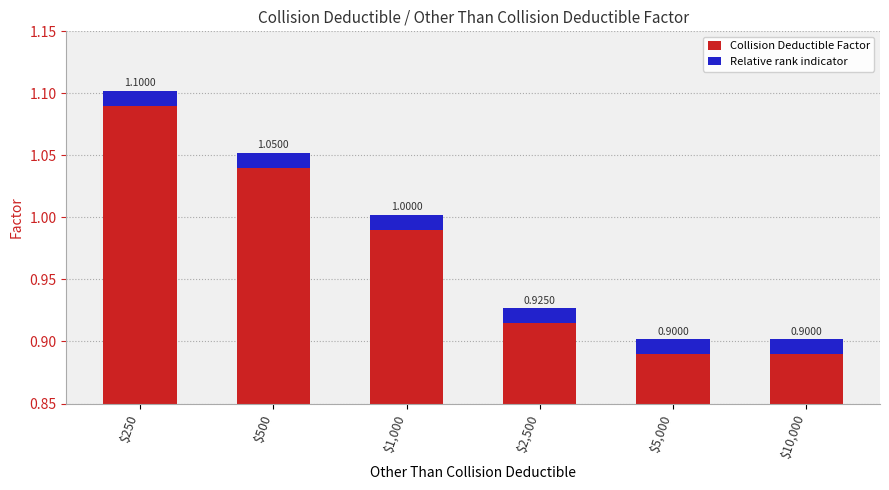

Is it true that Collision Deductible Factor equals 1.1 at $250?

True